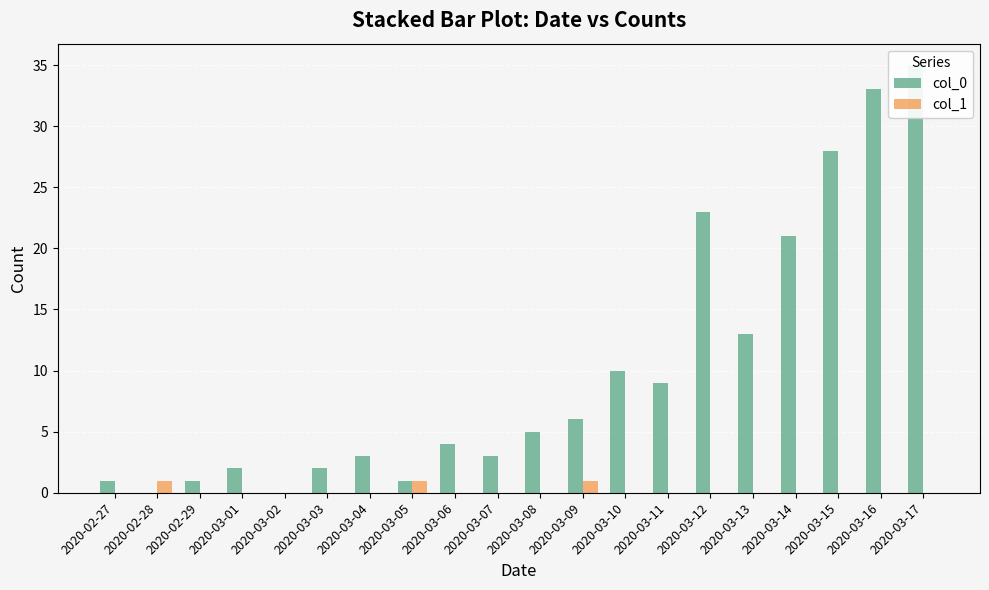

At how many categories does at least one series exceed 15?

5